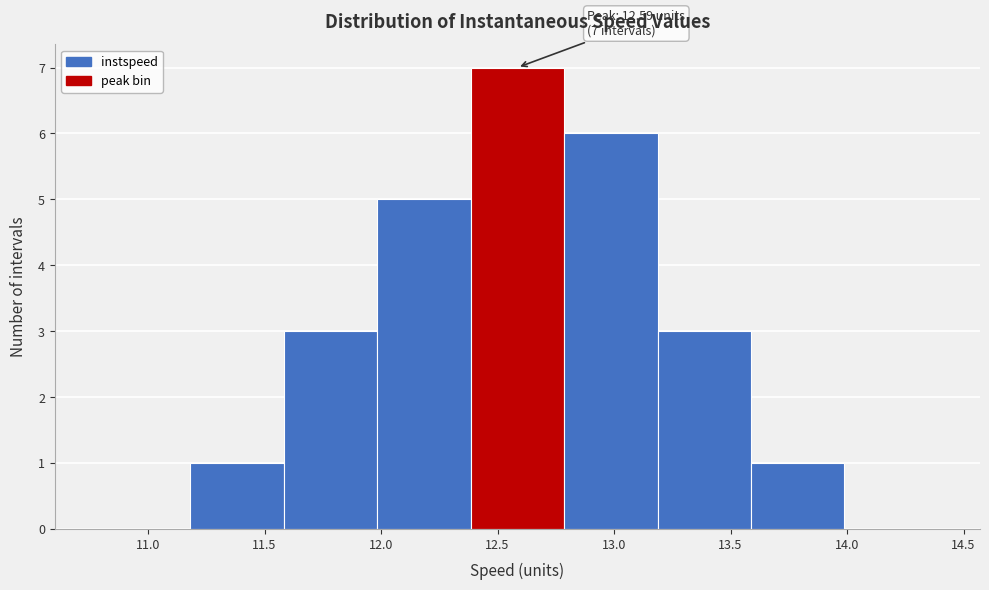

Which range on the x-axis has the tallest bar?

12.4 to 12.8